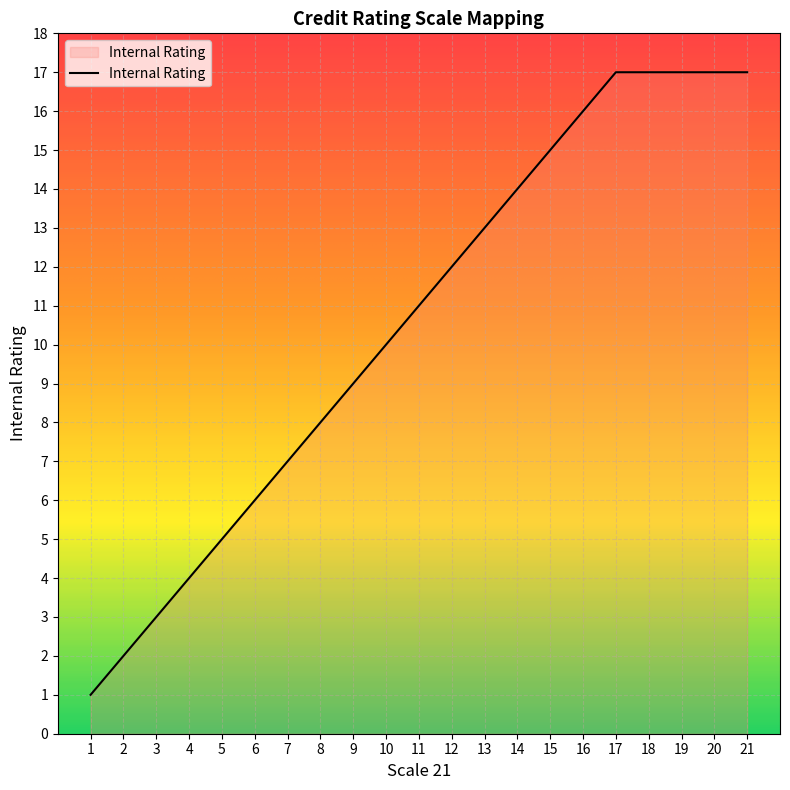

Approximately how many times larger is the value at 6 compared to 20?

0.4